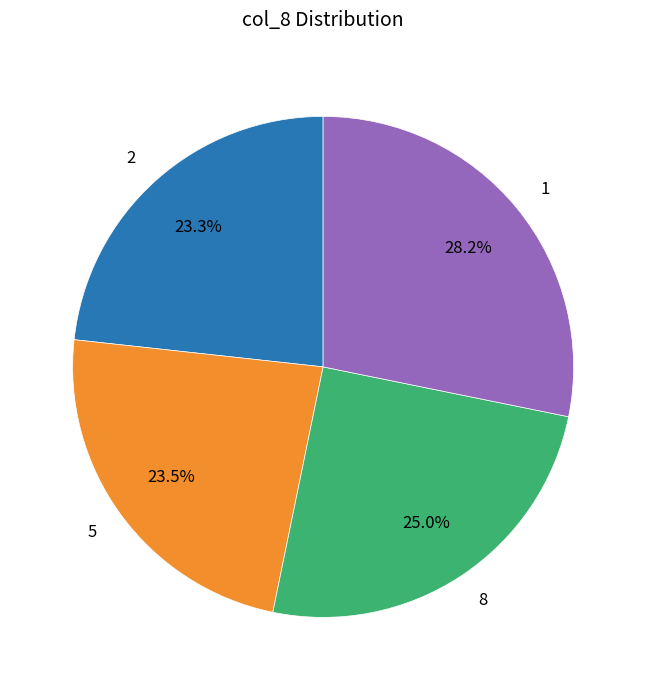

Is 5 the majority of the pie?

No